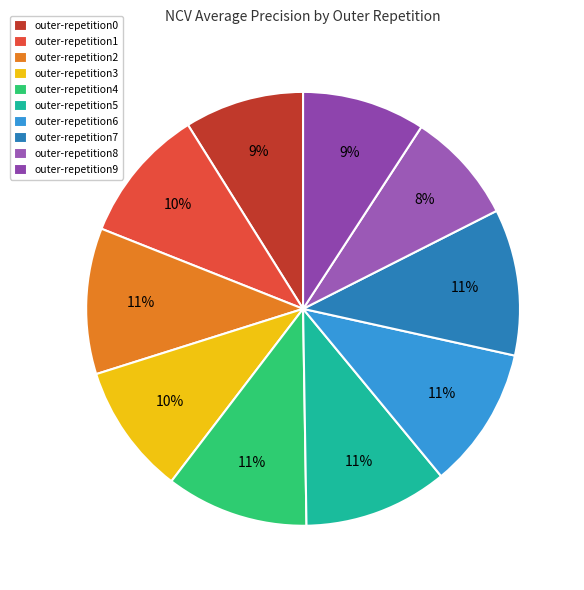

Does outer-repetition9 account for over 50% of the chart?

No